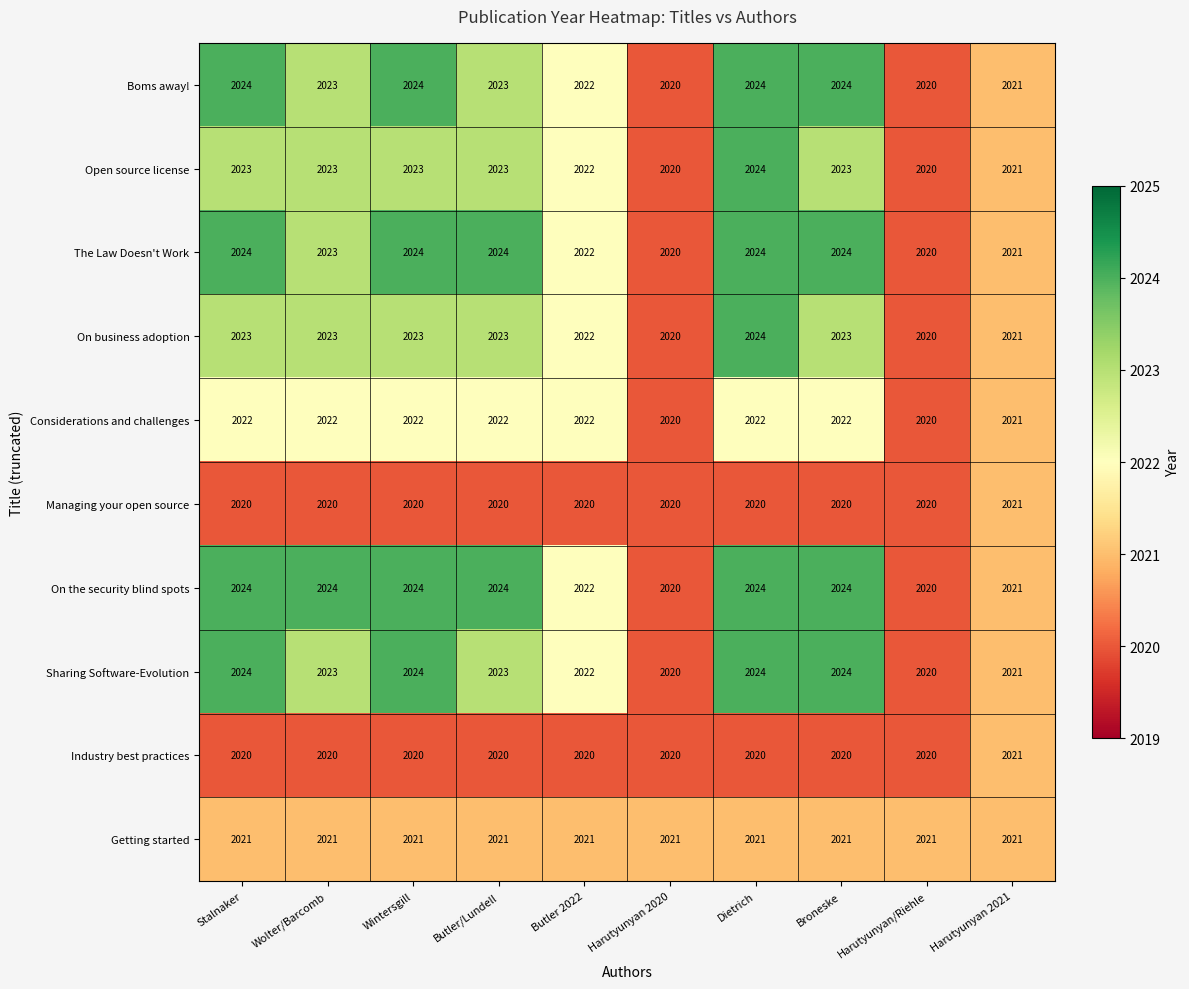

The Considerations and challenges series shows 1050 at Harutyunyan 2020. True or false?

False